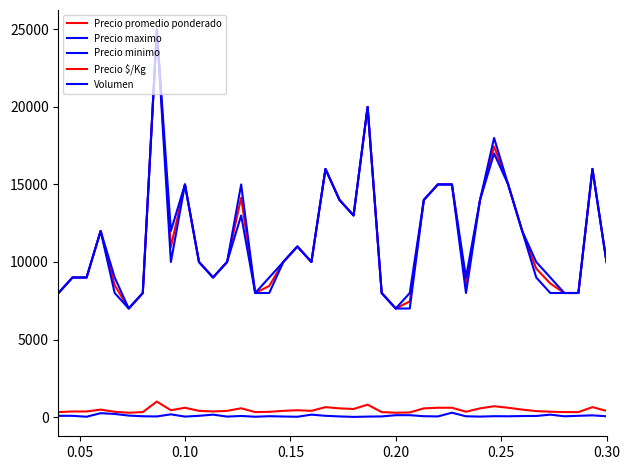

How many lines are shown in the chart?

5